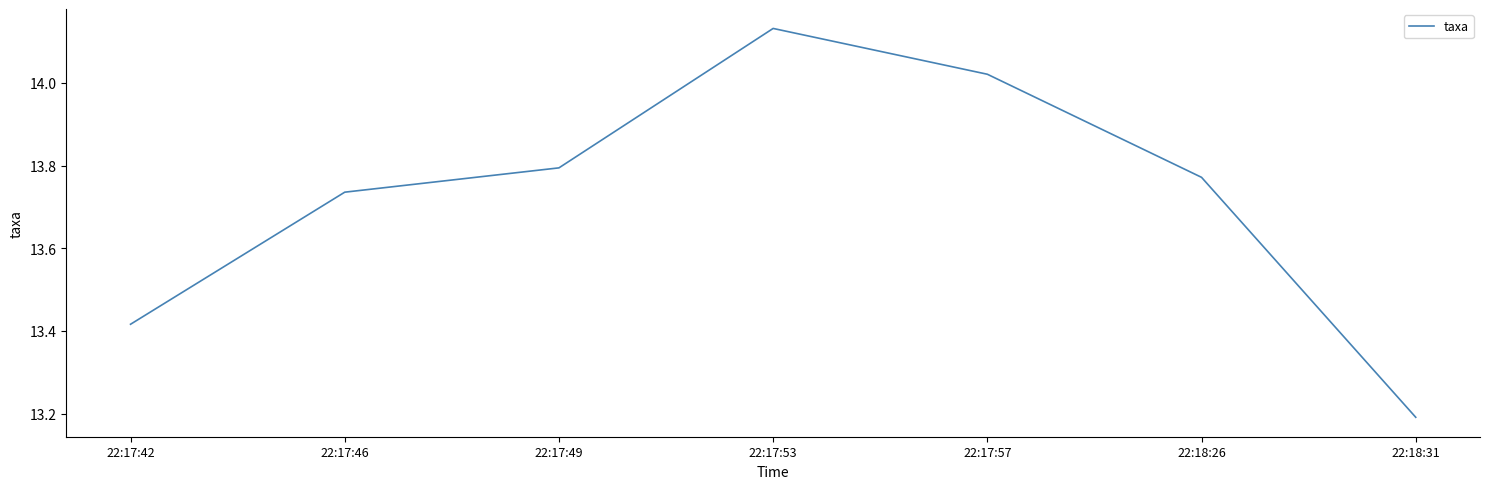

Which label corresponds to the smallest value in the chart?

22:18:31